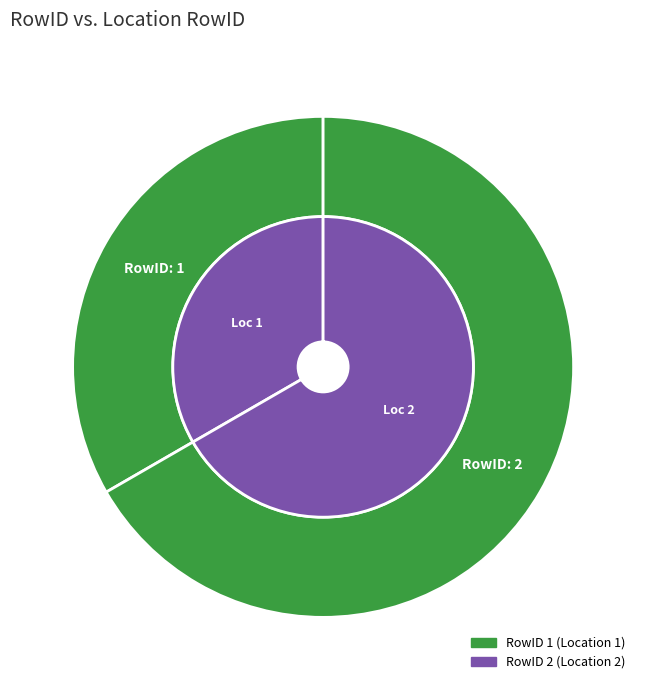

Rank the categories by value from lowest to highest.

1, 2